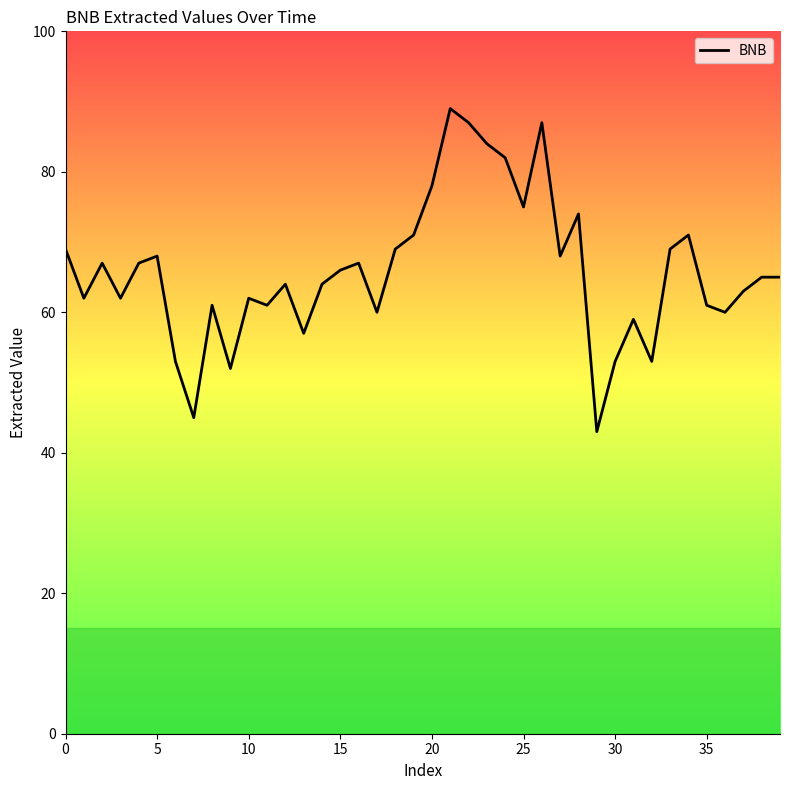

What is the smallest value displayed?

43